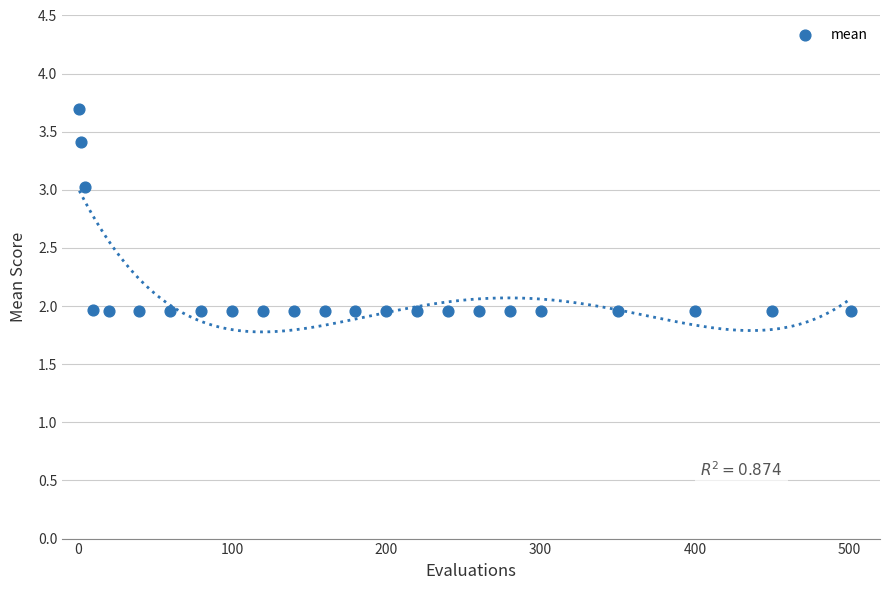

What is the range of X values (max minus min)?

500.0